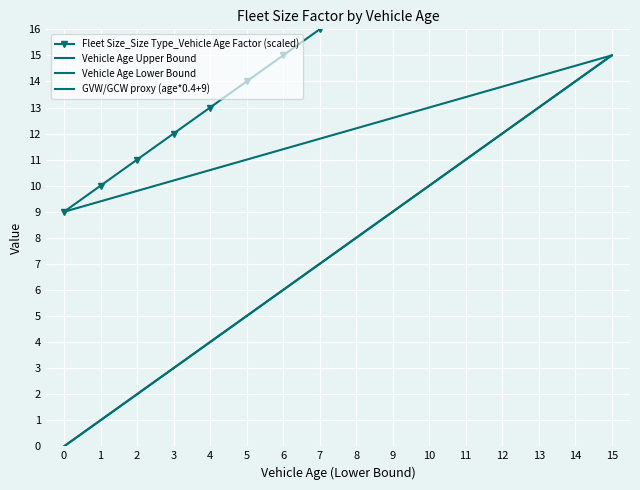

Which series has the widest spread of values?

Fleet Size_Size Type_Vehicle Age Factor (scaled)